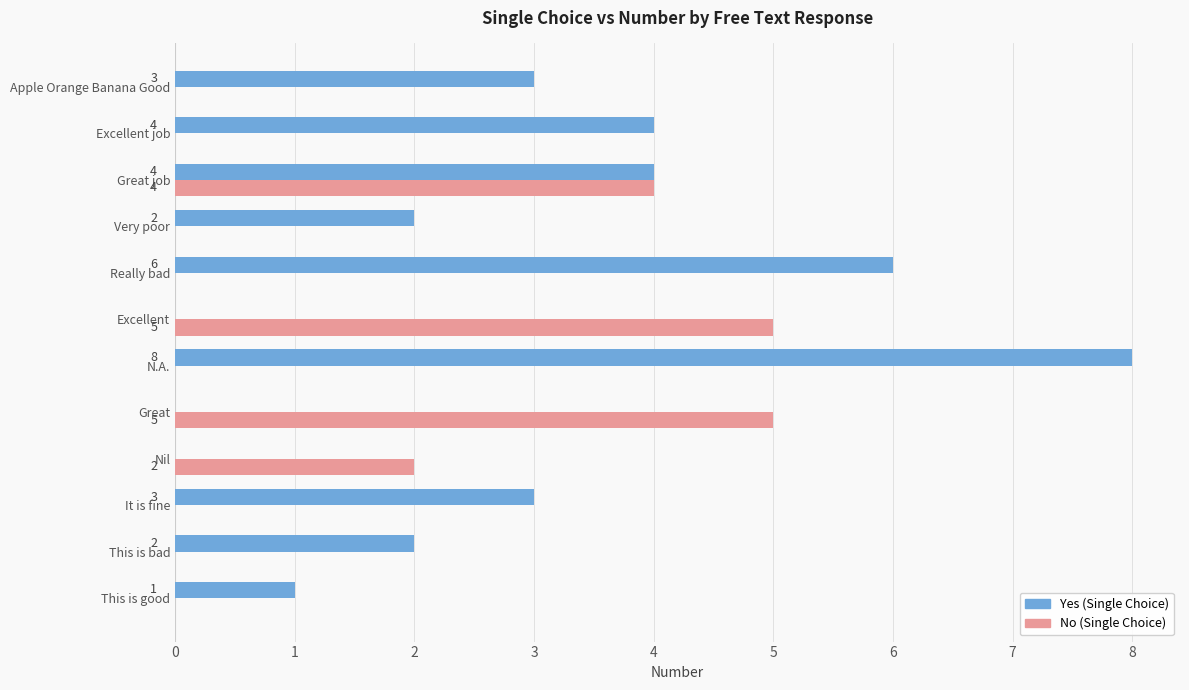

Which label corresponds to the largest value in the chart?

N.A.